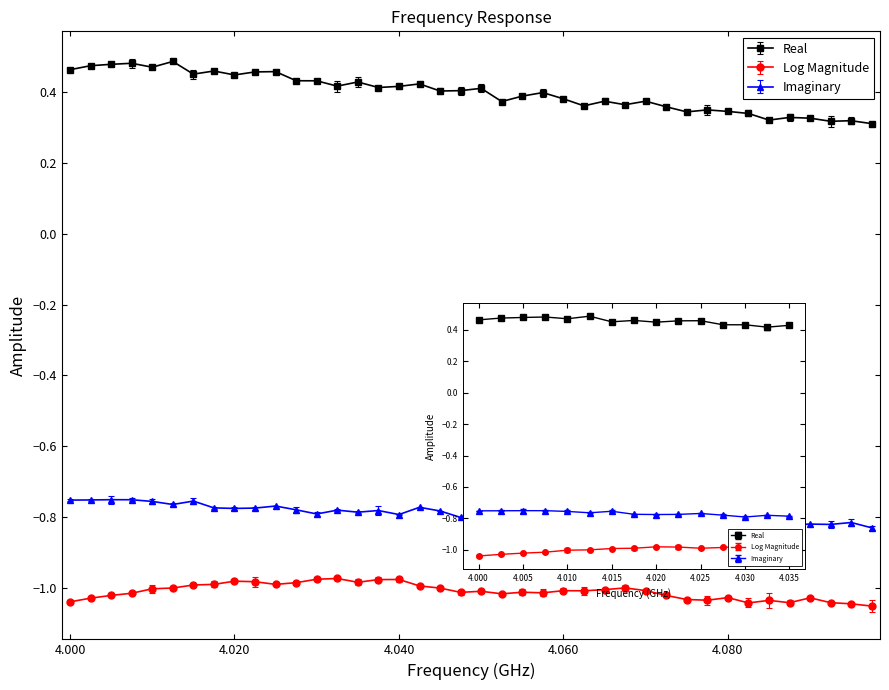

What is the lowest value of the Log Magnitude series?

-1.1